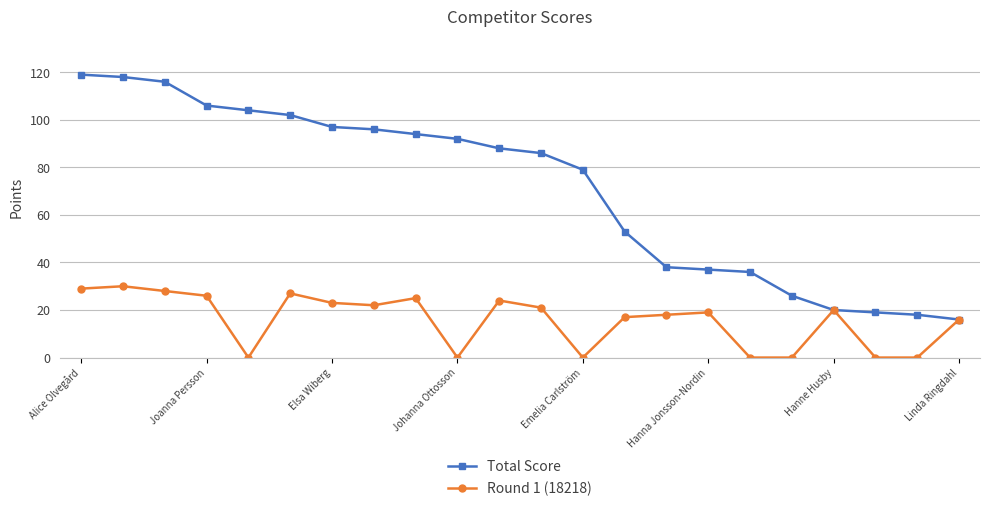

What is the minimum value for Total Score?

16